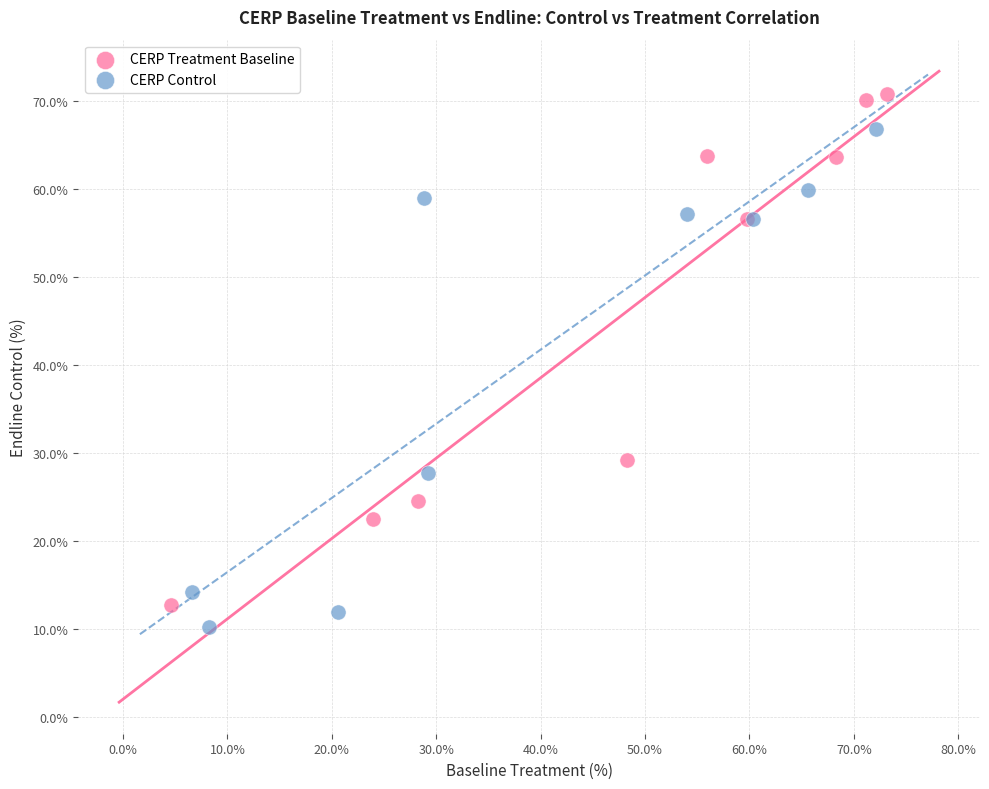

Which series reaches the maximum Y coordinate?

CERP Treatment Baseline